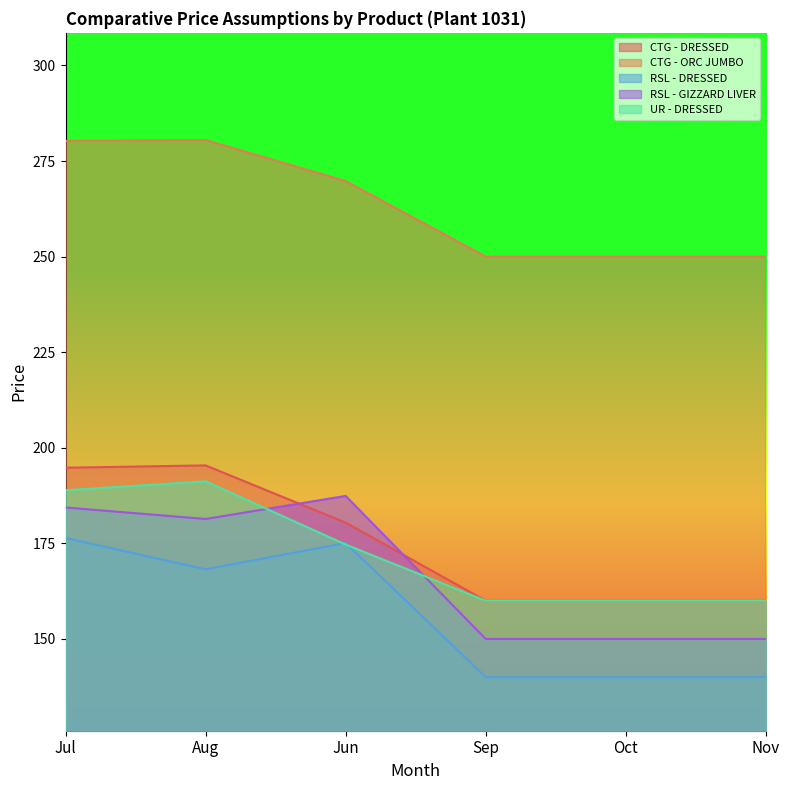

What is the value of the UR - DRESSED point at the 5th from the left?

160.0